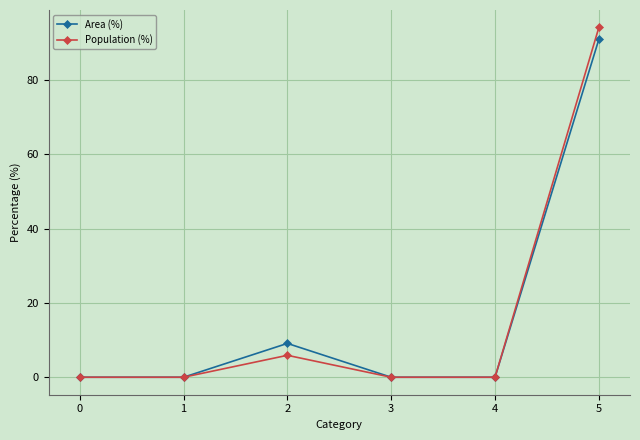

How many lines are shown in the chart?

2